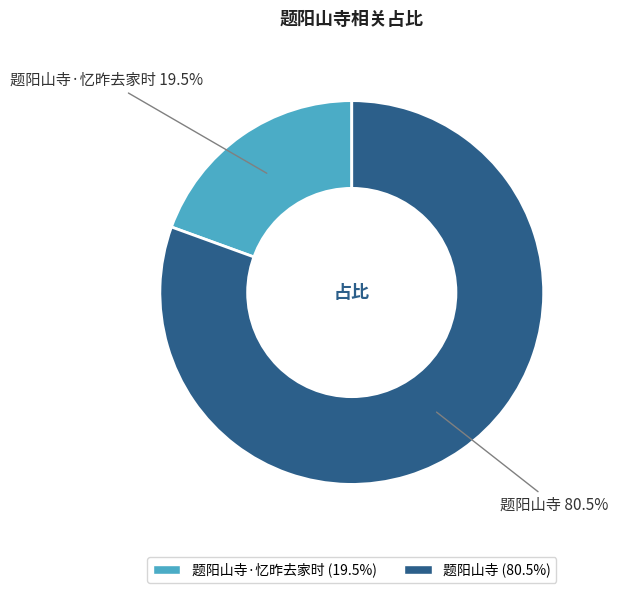

Is there any slice that represents more than half of the pie?

Yes